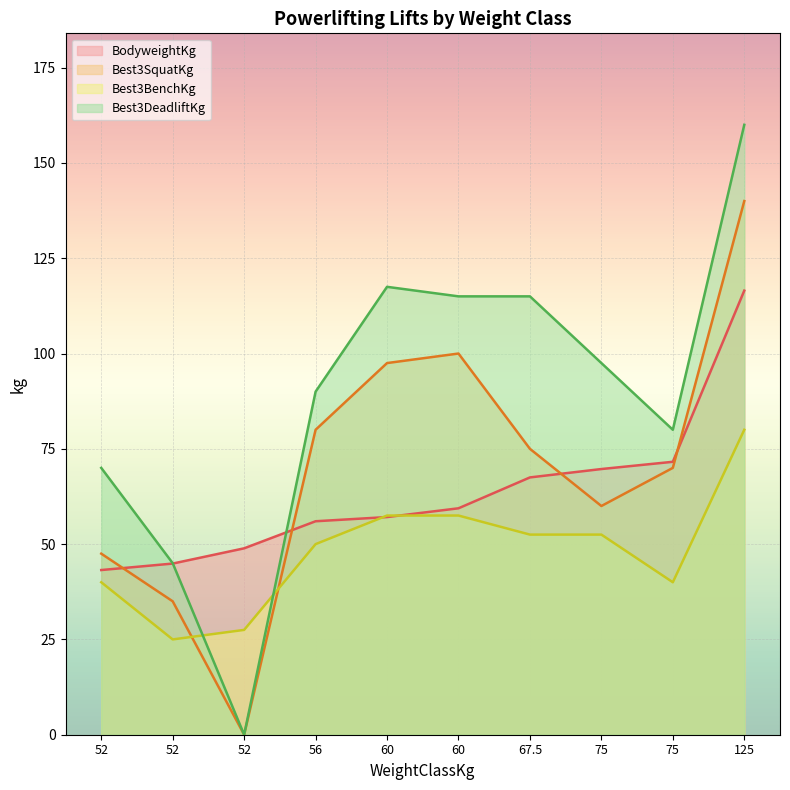

Where do Best3BenchKg and Best3DeadliftKg first cross each other?

52 and 52